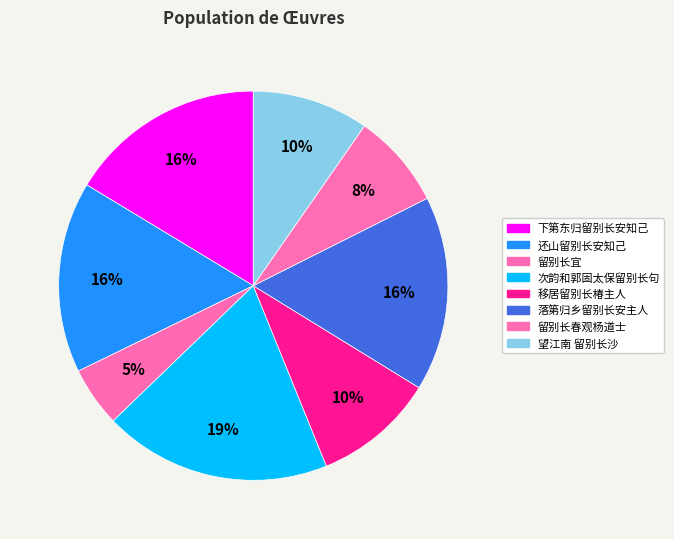

What is the largest slice in the pie chart?

次韵和郭固太保留别长句